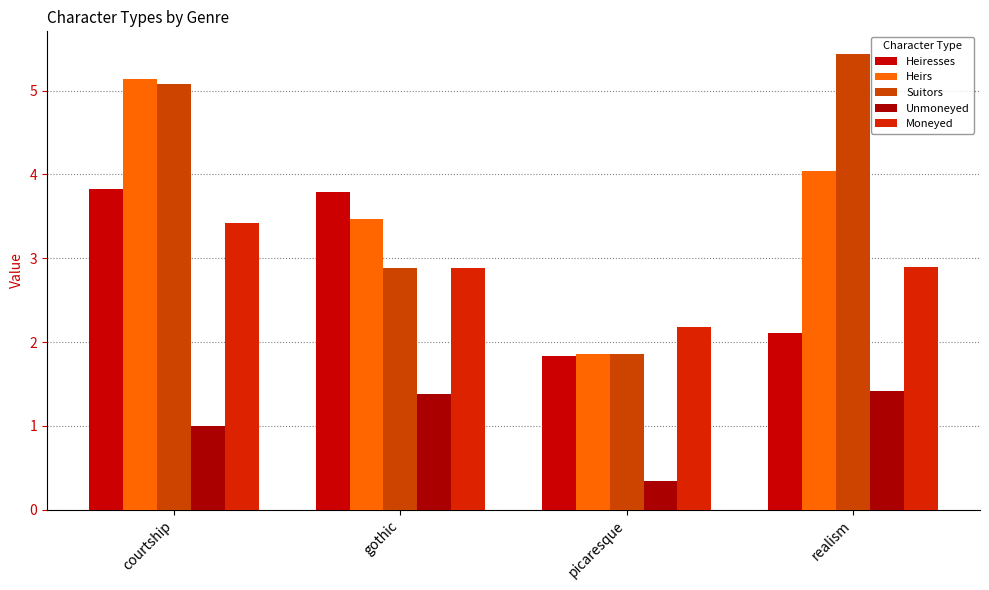

Reading left to right, extract all data points from this chart.

Heiresses: 3.8	3.8	1.8	2.1
Heirs: 5.1	3.5	1.9	4.0
Suitors: 5.1	2.9	1.9	5.4
Unmoneyed: 1.0	1.4	0.3	1.4
Moneyed: 3.4	2.9	2.2	2.9